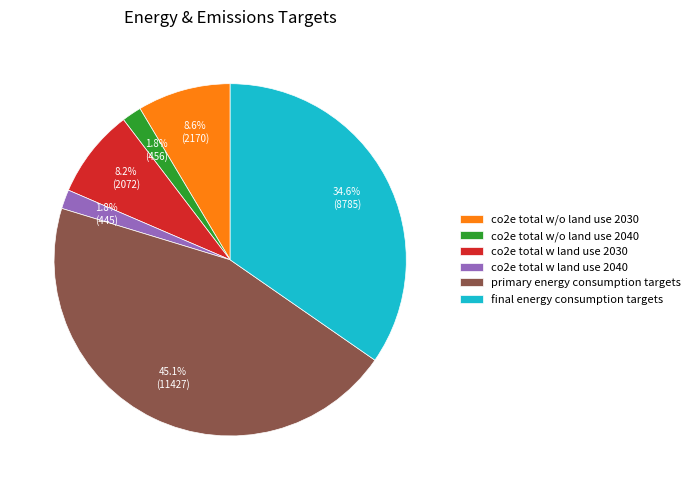

True or false: co2e total w/o land use 2030 accounts for 1% of the total.

False